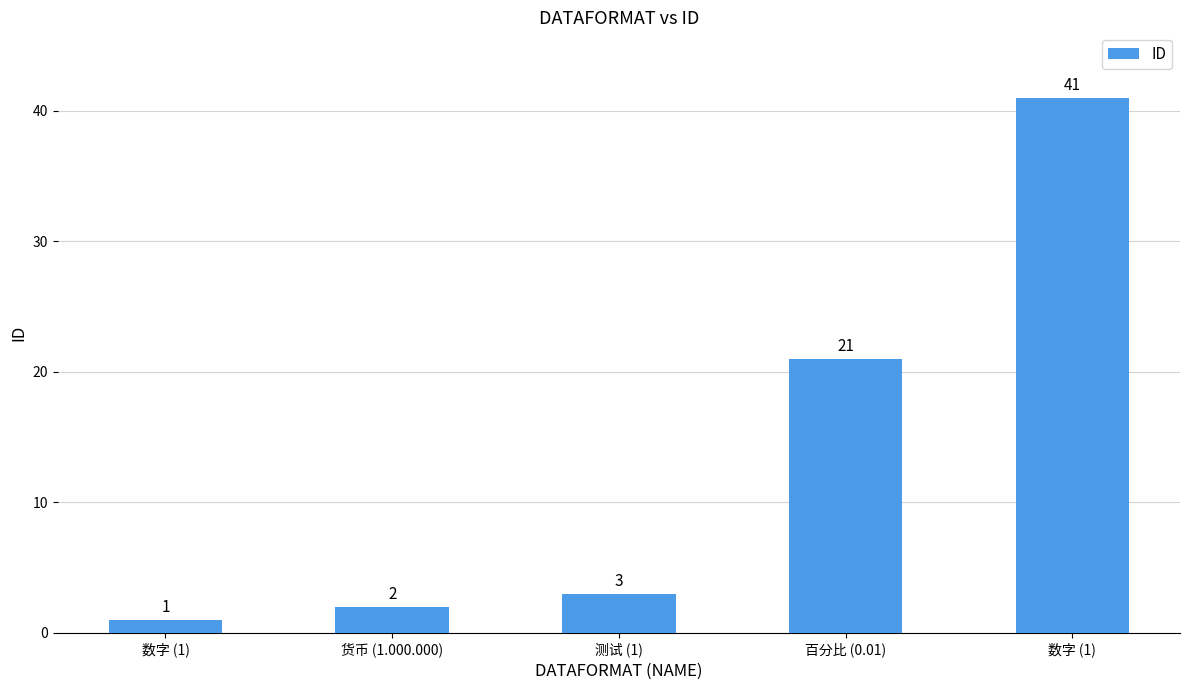

What is the difference between the second highest and second lowest values?

19